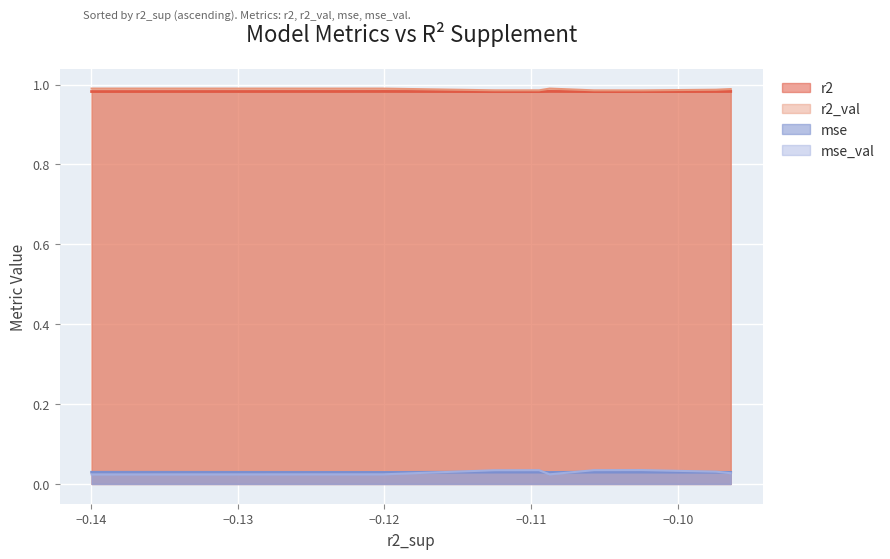

Which series has the widest spread of values?

mse_val